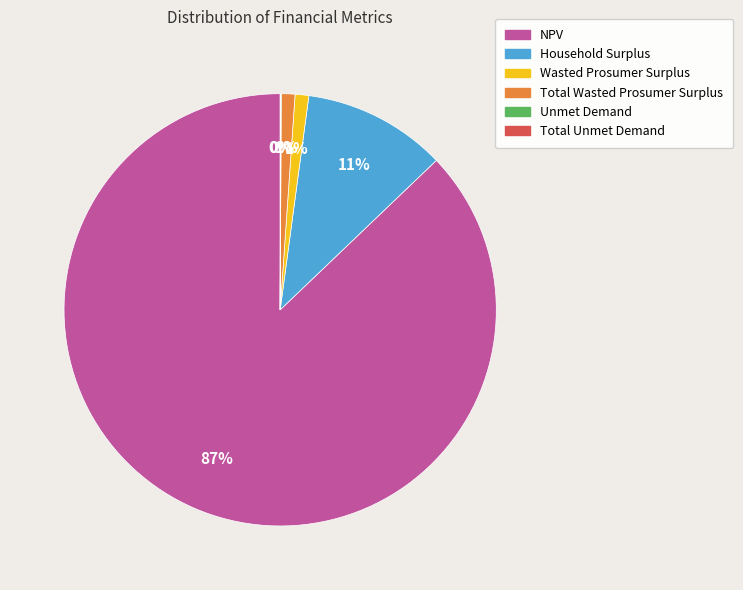

To the nearest percent, what portion does Total Wasted Prosumer Surplus represent?

1%